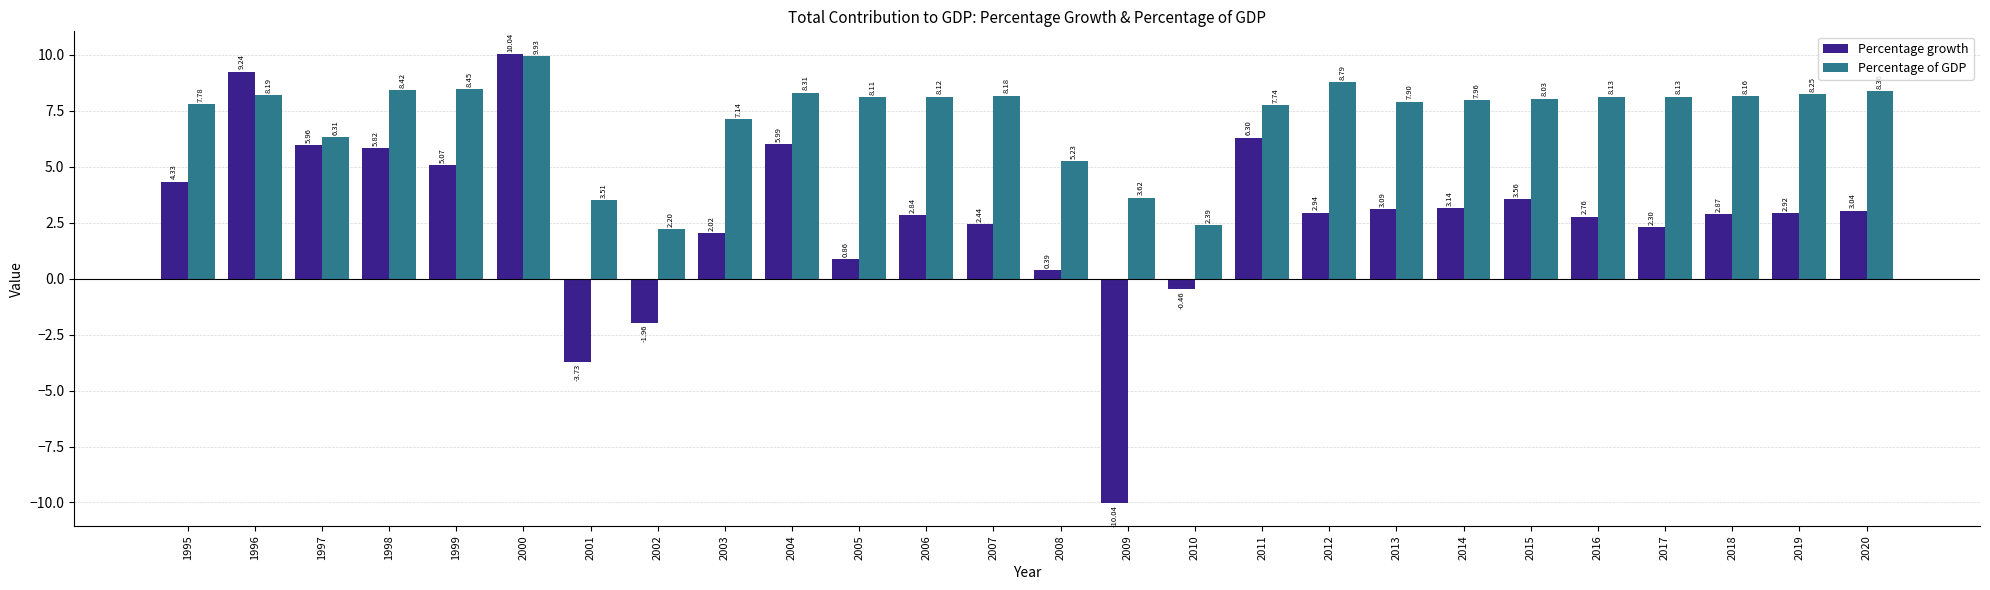

The Percentage of GDP series shows 3.2 at 2012. True or false?

False